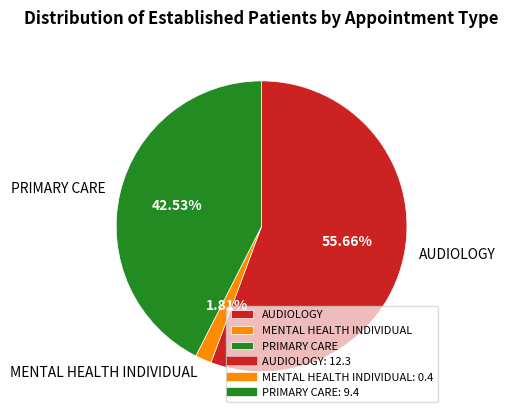

What is the largest slice in the pie chart?

AUDIOLOGY